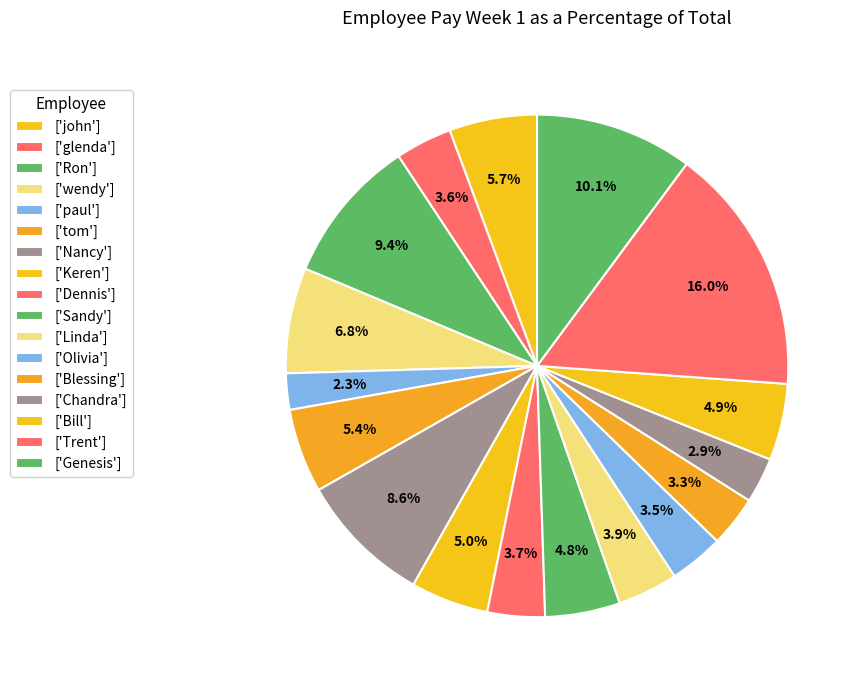

Count the number of slices in the pie.

17